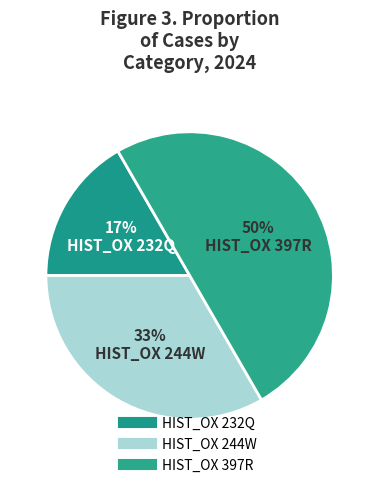

Is there any slice that represents more than half of the pie?

No